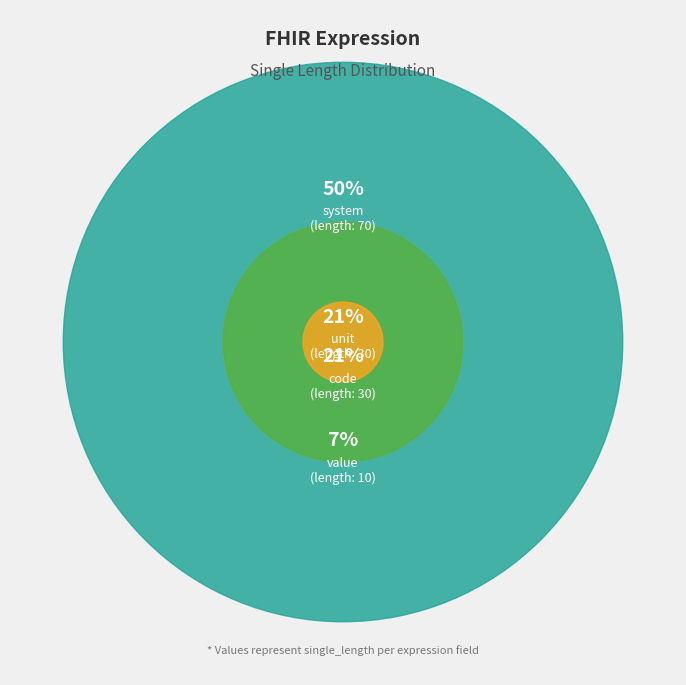

What is the total percentage of code and unit?

42.9%